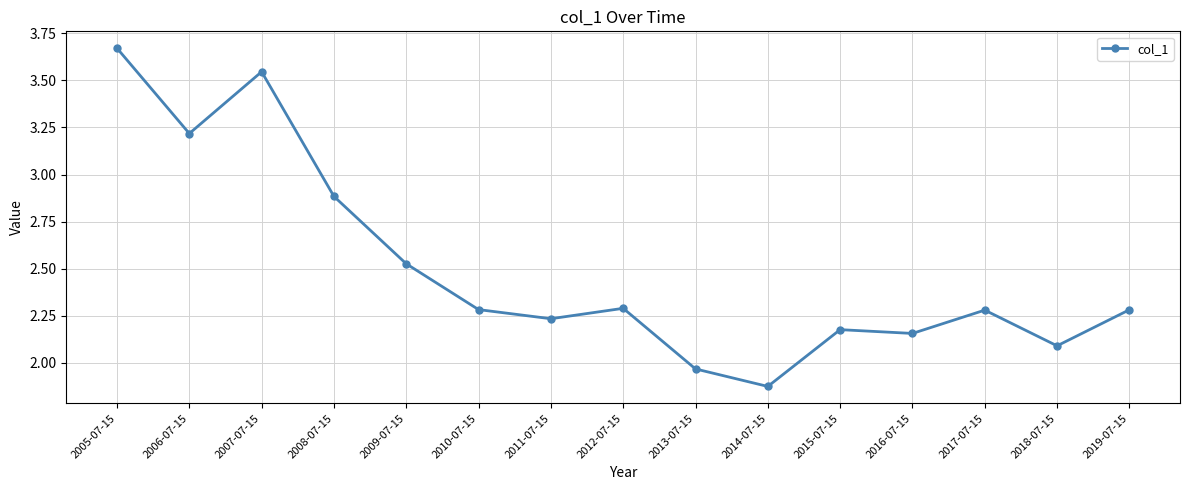

What is the sum of the values at 2017-07-15 and 2018-07-15?

4.4